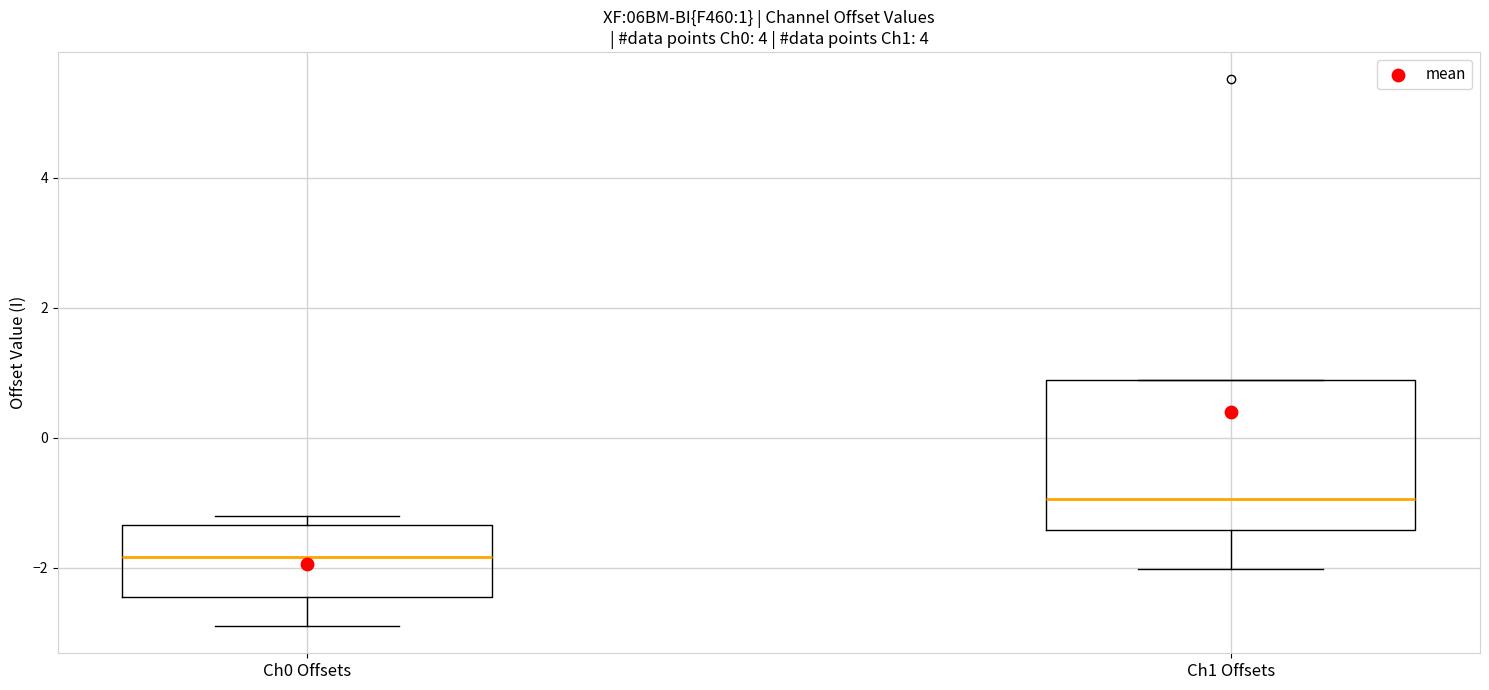

Comparing the boxes themselves (not the whiskers), which one is the tallest?

Ch1 Offsets